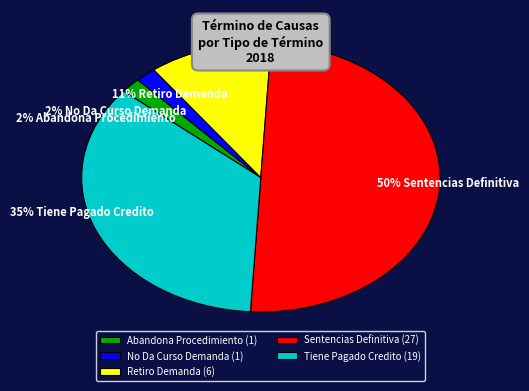

Combined, do Sentencias Definitiva (27) and Tiene Pagado Credito (19) account for over 50%?

Yes